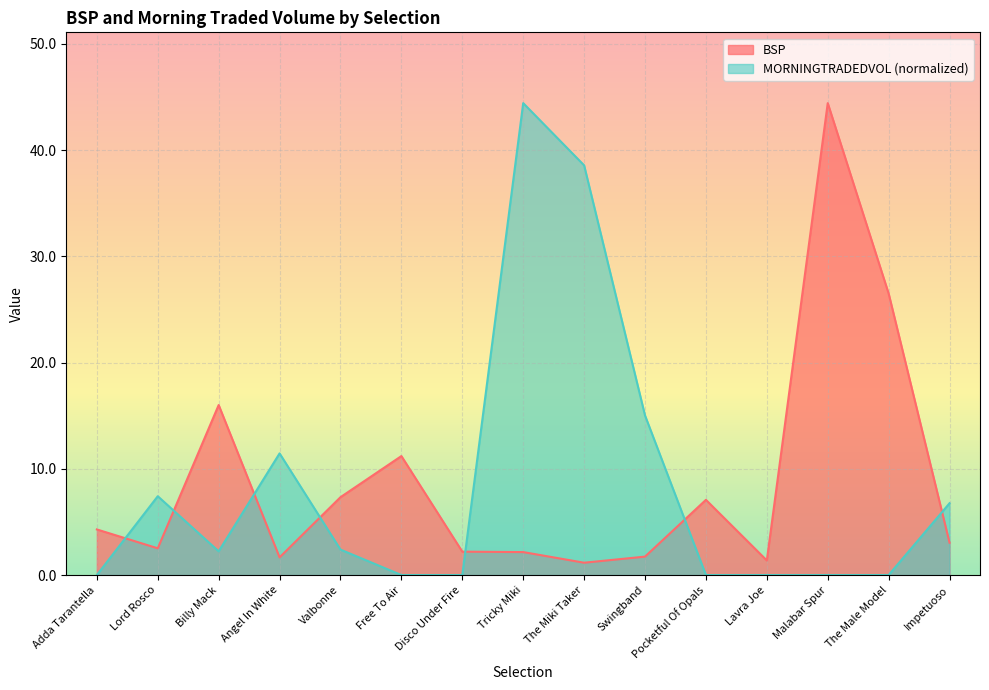

How many lines are shown in the chart?

2